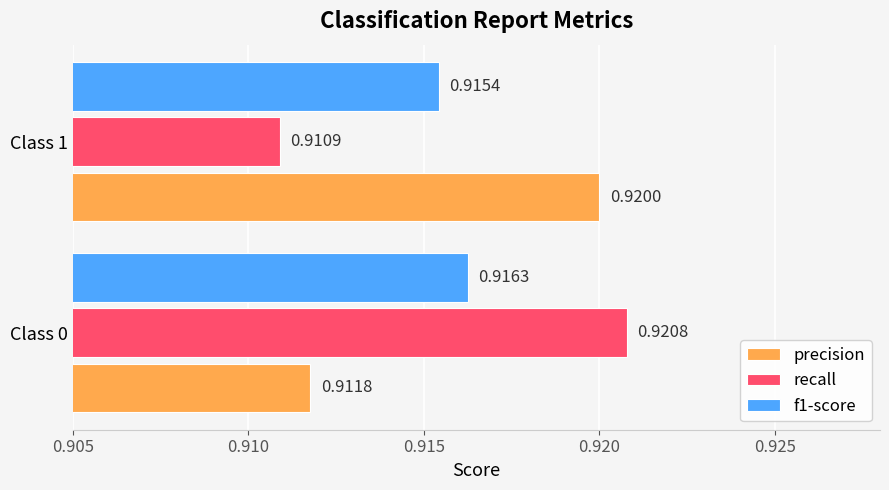

Rank the series by their maximum value, from highest to lowest.

recall, precision, f1-score